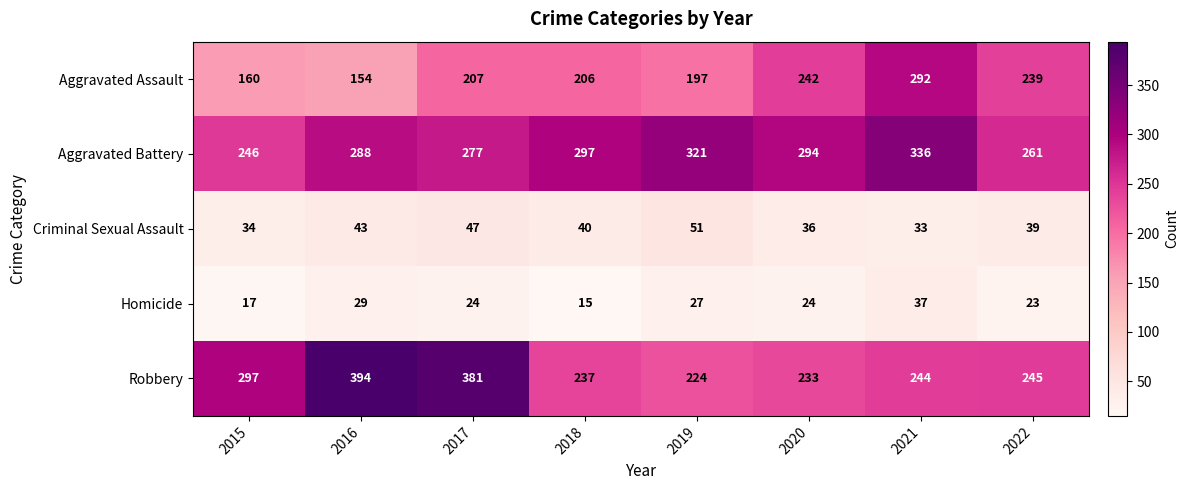

List the series in order of their peak value, lowest first.

Homicide, Criminal Sexual Assault, Aggravated Assault, Aggravated Battery, Robbery